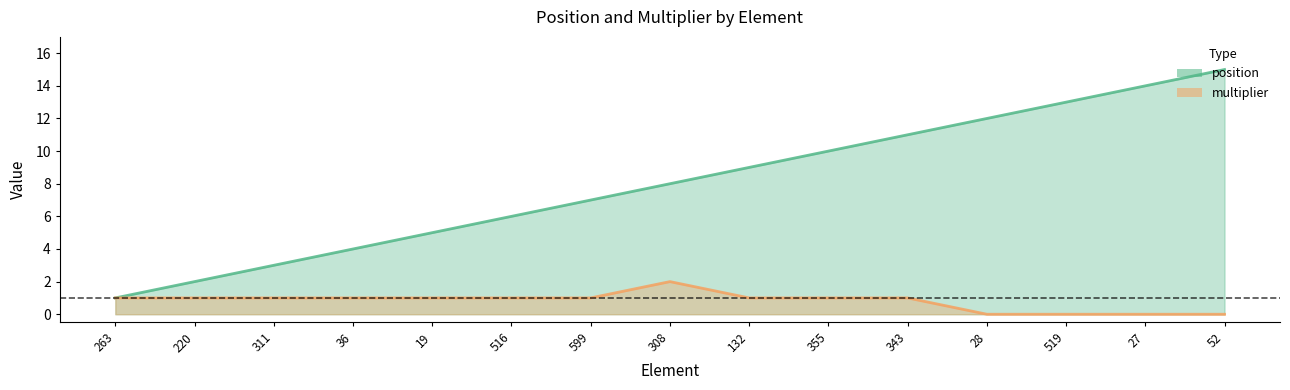

Rank the series at 355 from highest to lowest value.

position, multiplier